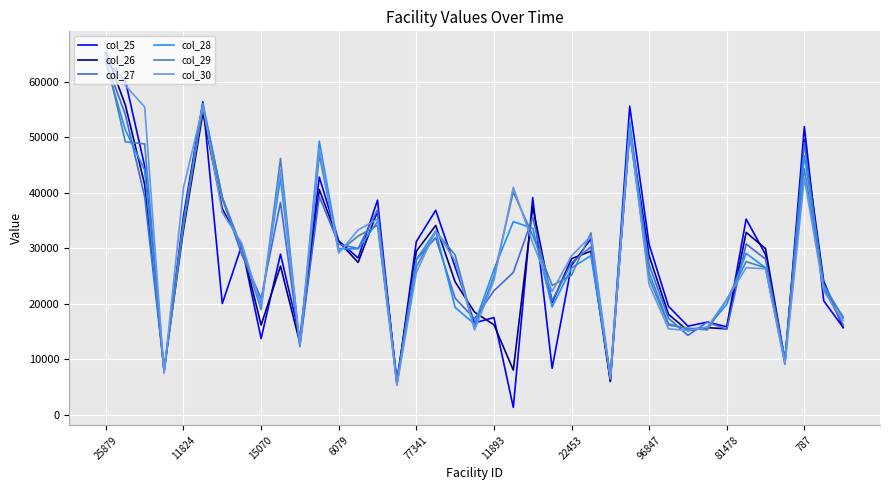

What are all the series names shown in the legend?

col_25, col_26, col_27, col_28, col_29, col_30